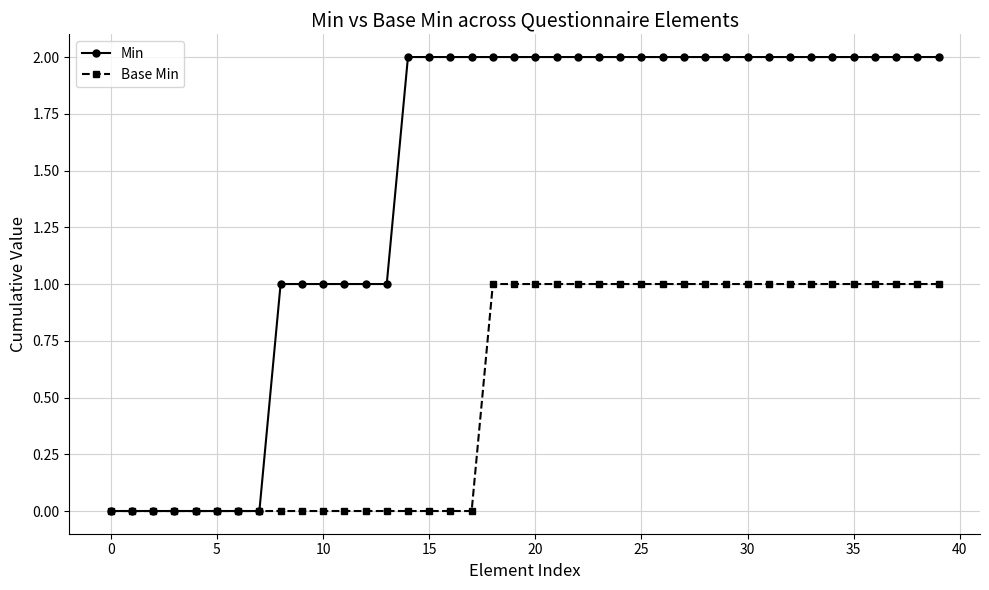

Which series has the largest total across all categories?

Min